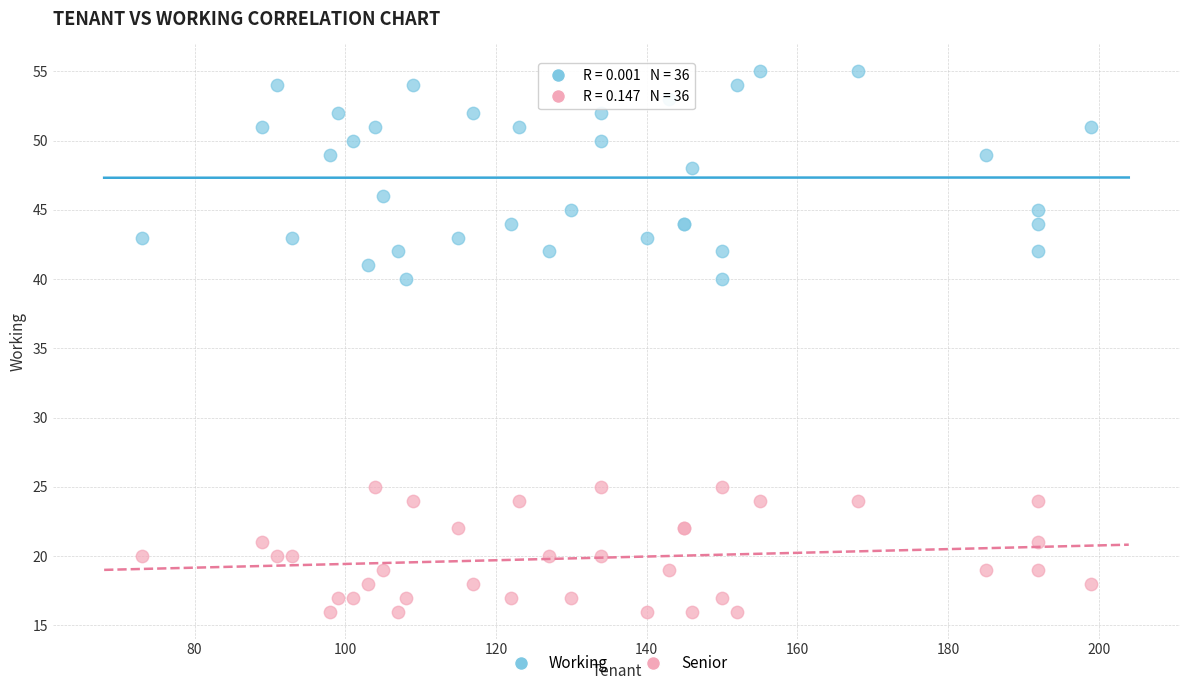

What is the X range (max minus min) for the scatter plot?

126